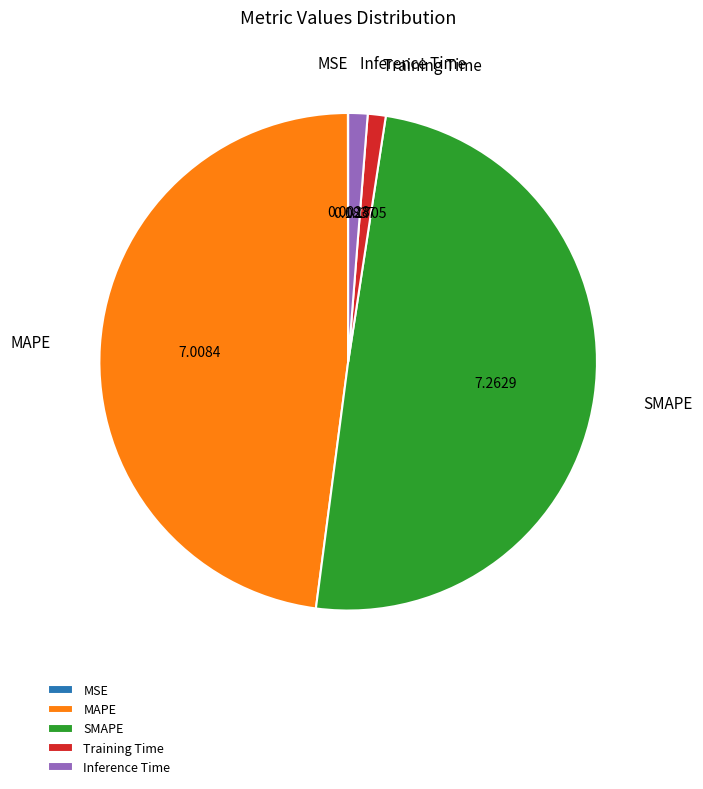

Which category has the biggest portion of the pie?

SMAPE